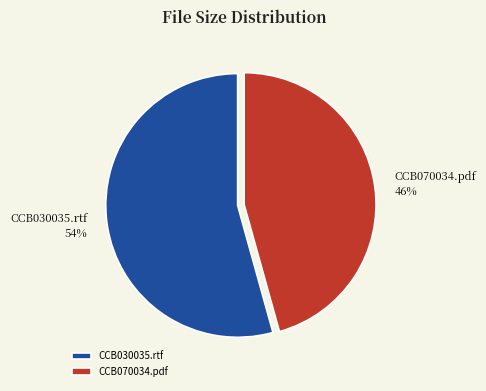

The CCB070034.pdf slice represents 58% of the pie. True or false?

False